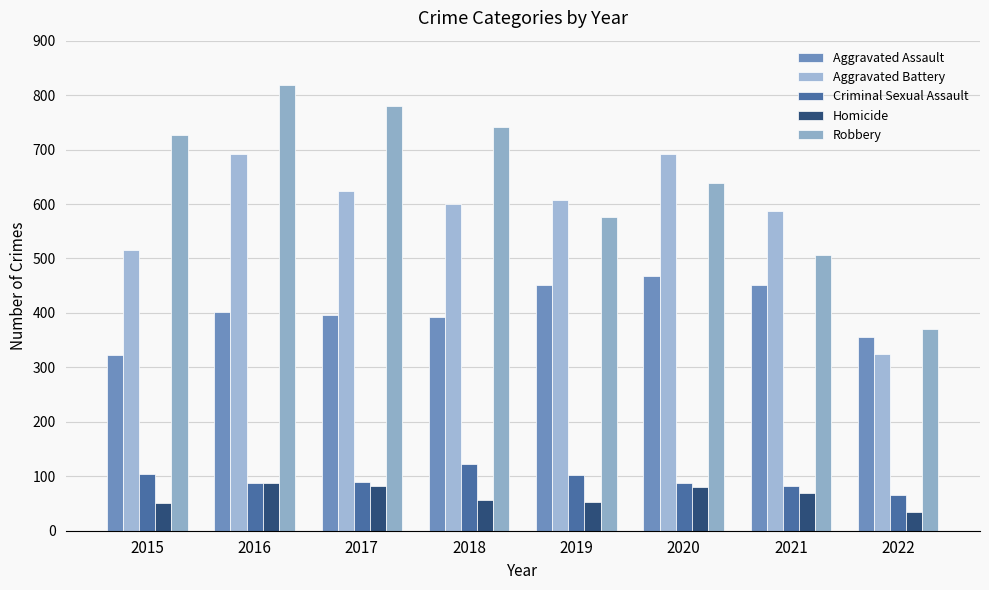

How many bars are there in each group?

5